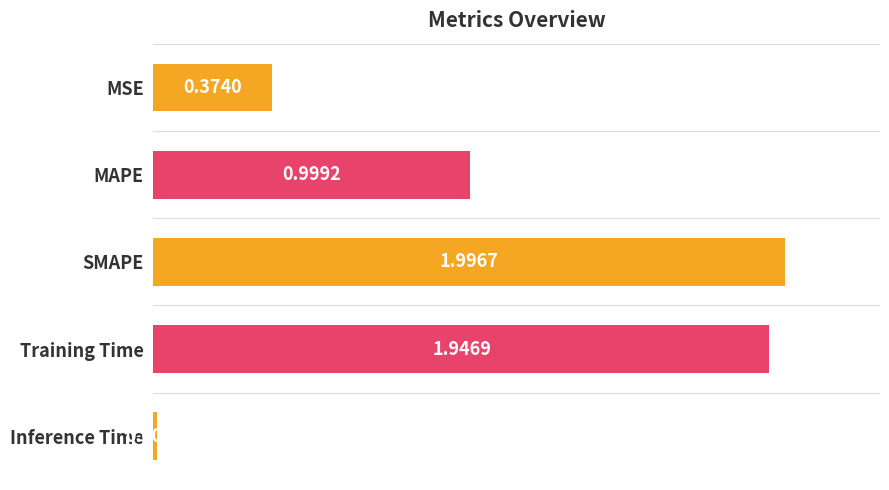

What is the sum of the values at MAPE and MSE?

1.4